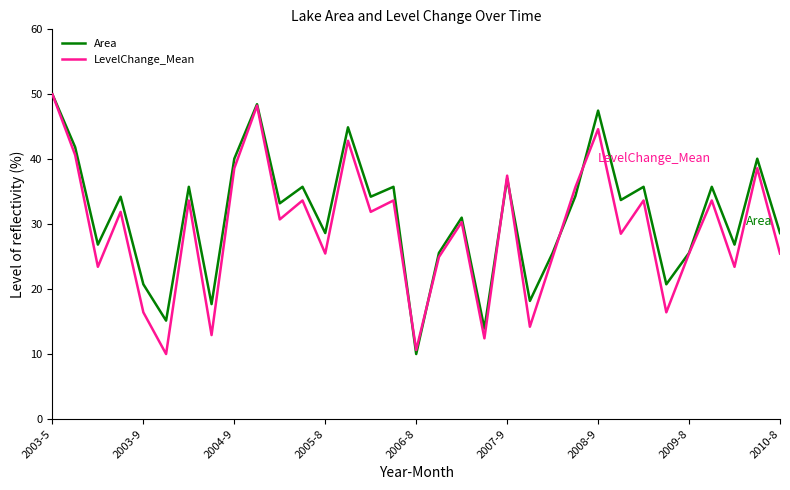

What is the minimum value for LevelChange_Mean?

10.0